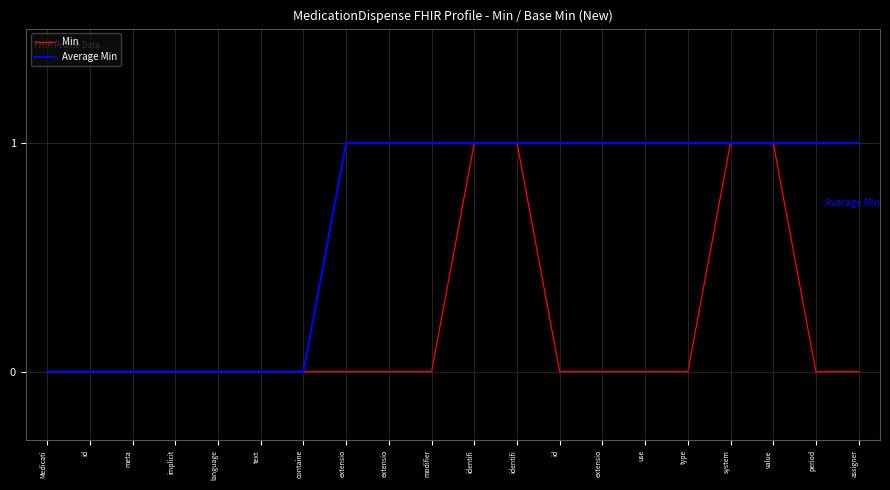

At which category is the sum across all series the highest?

identifi